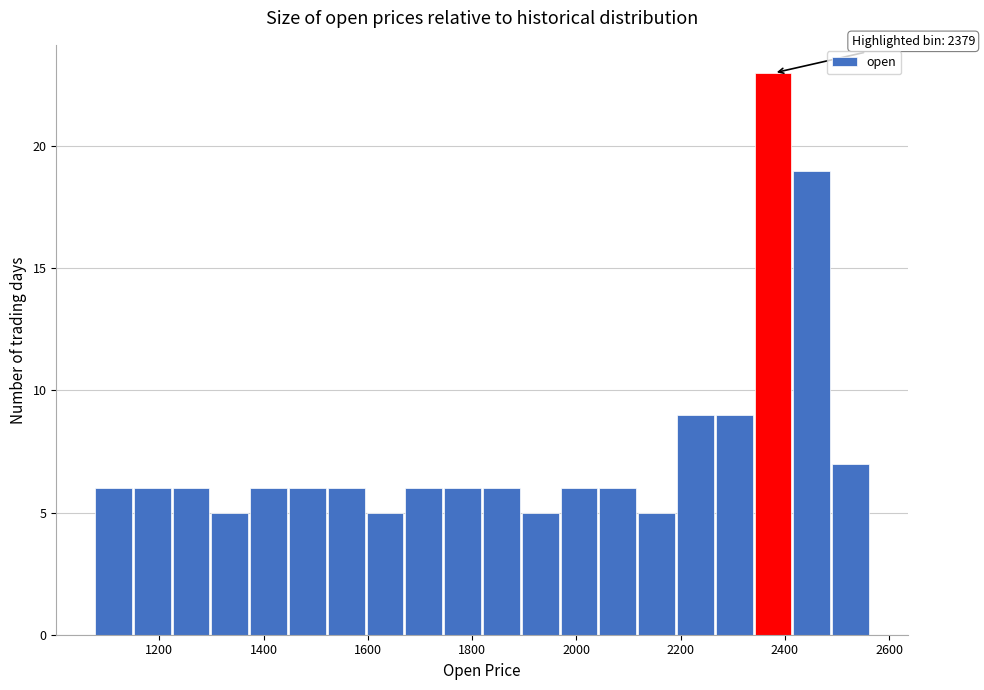

Read against the x-axis, roughly where is the centre of the tallest bar?

2380